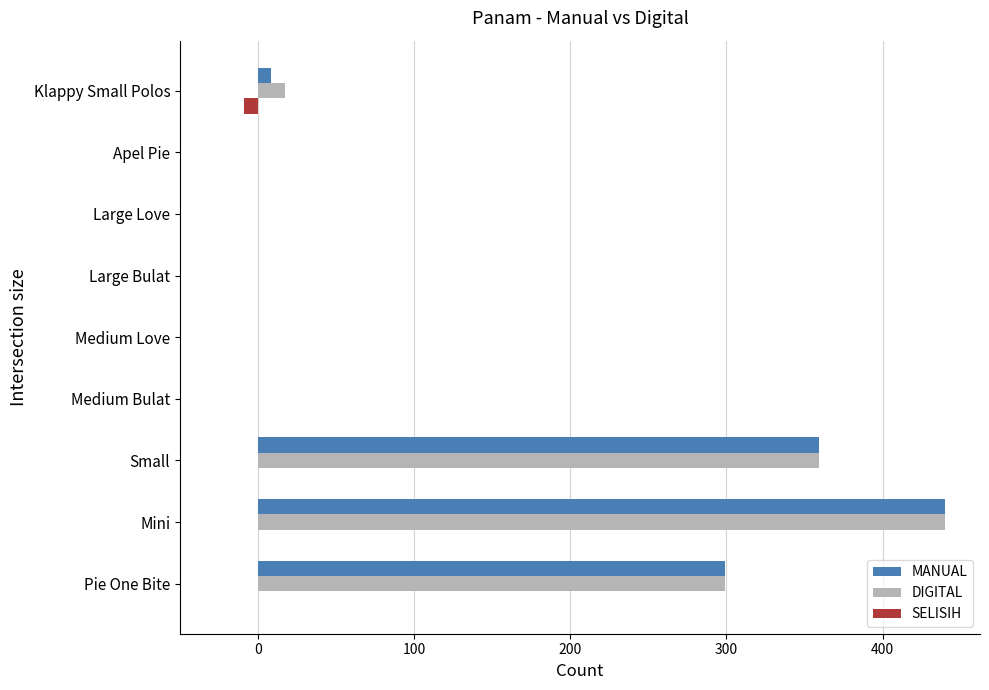

What is the maximum value shown in the chart?

440